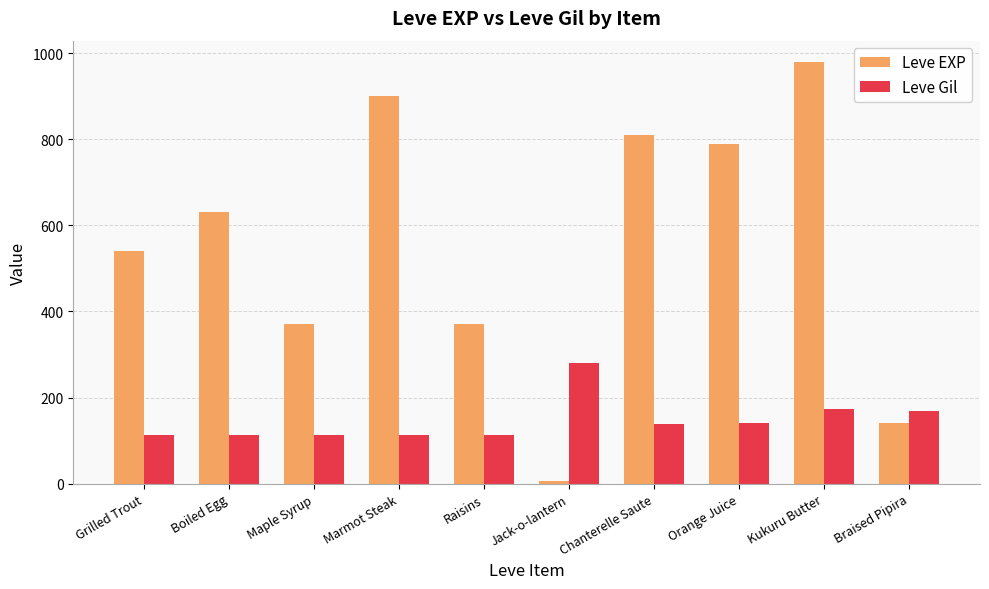

At which label does Leve Gil reach its peak?

Jack-o-lantern